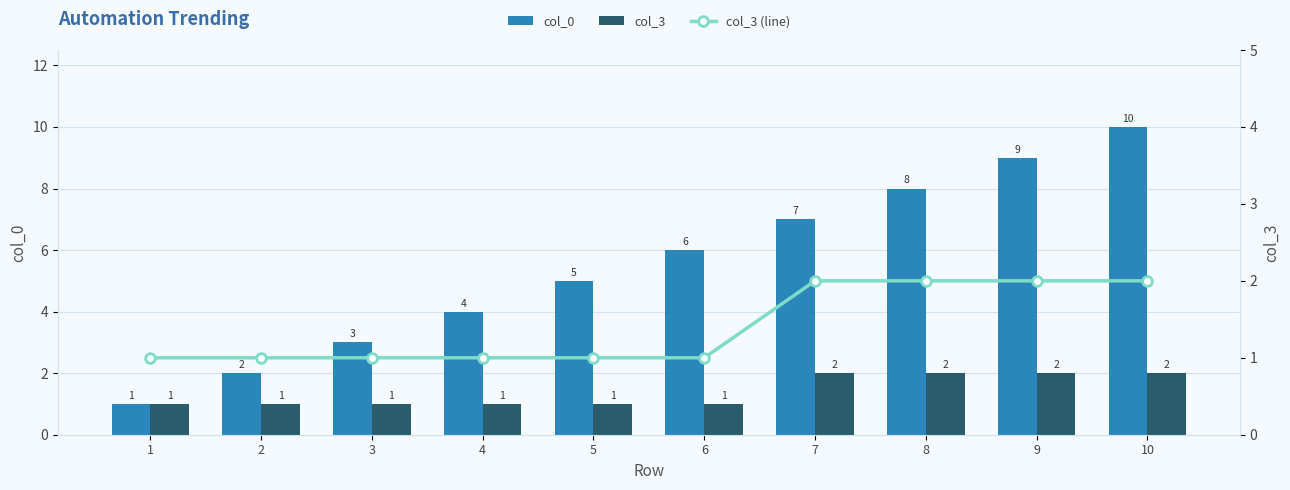

Reading left to right, what are all the values shown in this chart?

col_0: 1	2	3	4	5	6	7	8	9	10
col_3: 1	1	1	1	1	1	2	2	2	2
col_3 (line): 1	1	1	1	1	1	2	2	2	2